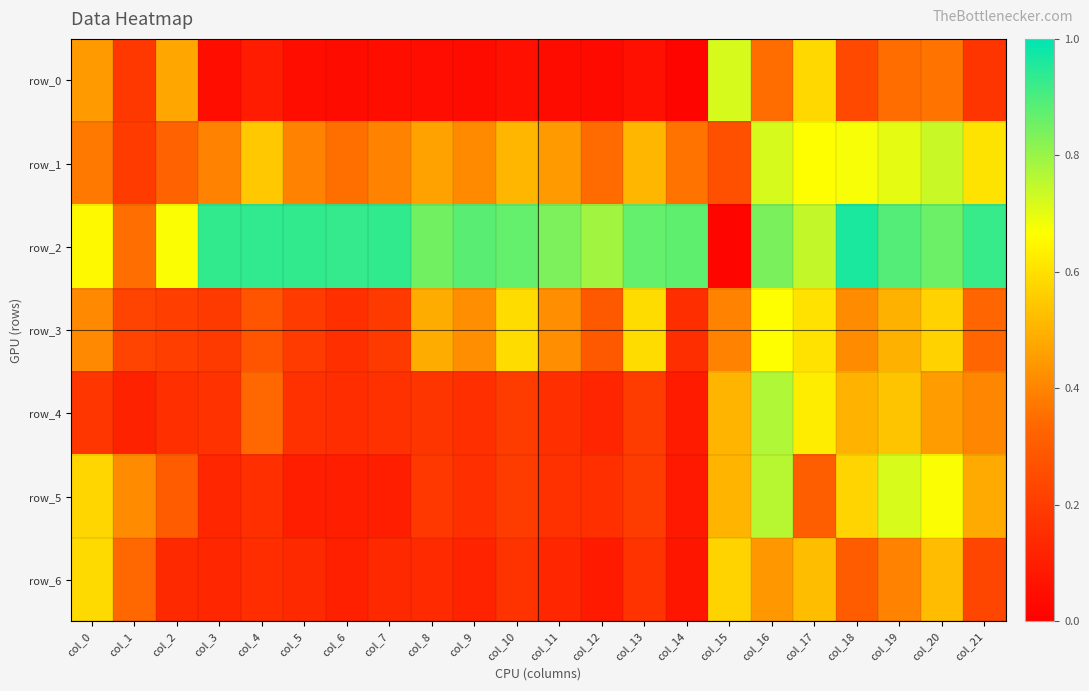

What is the total value across all series at col_14?

1.7